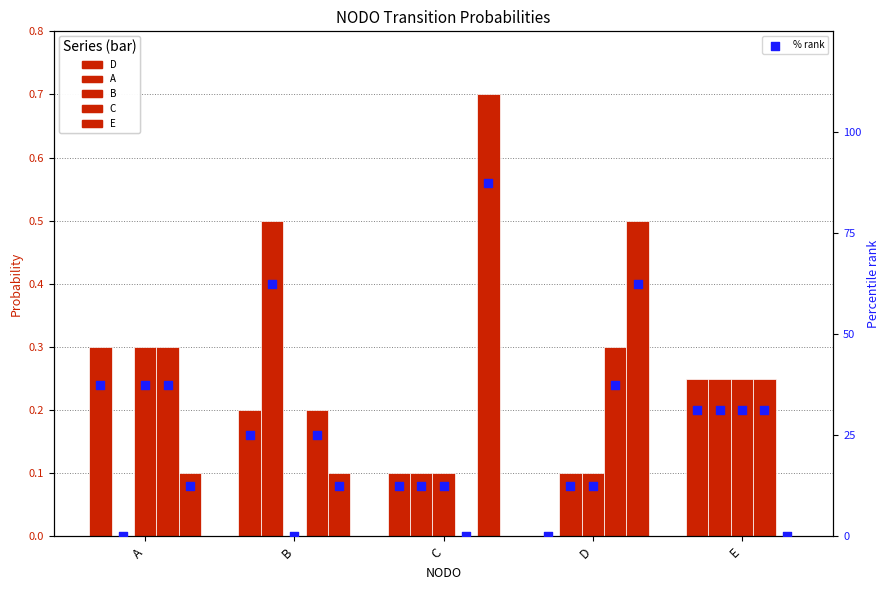

Which series has the largest total across all categories?

E